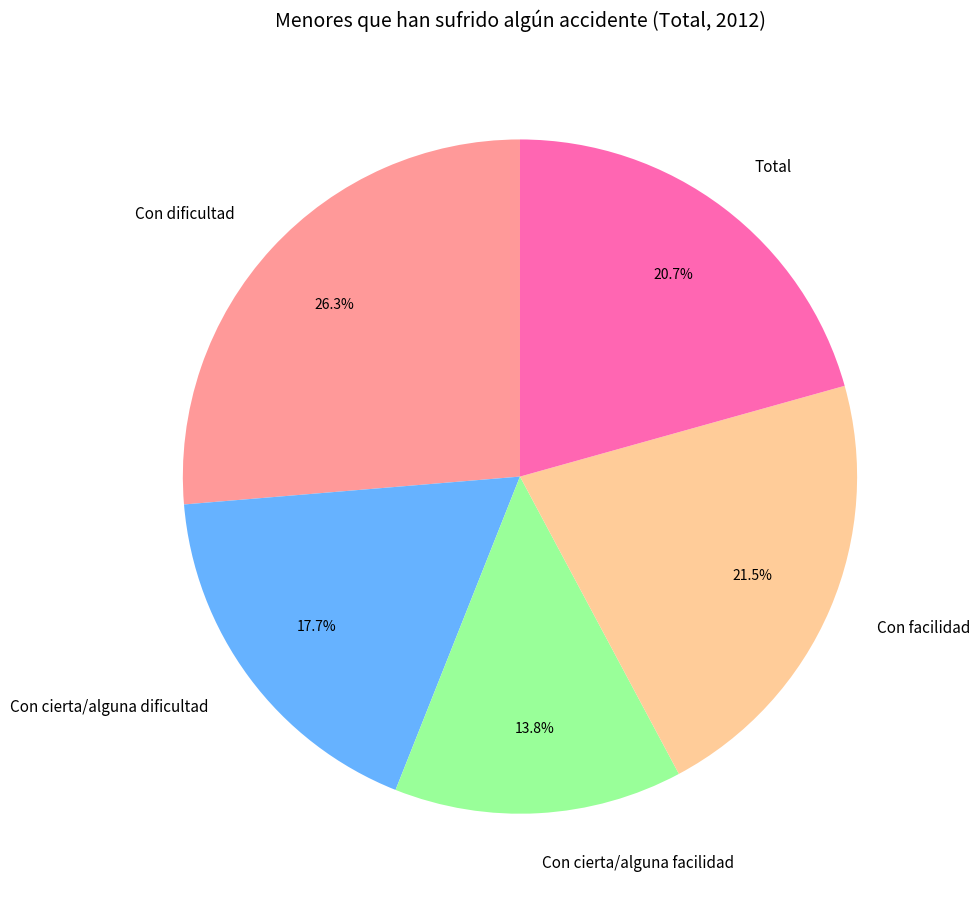

Is Con cierta/alguna facilidad the majority of the pie?

No